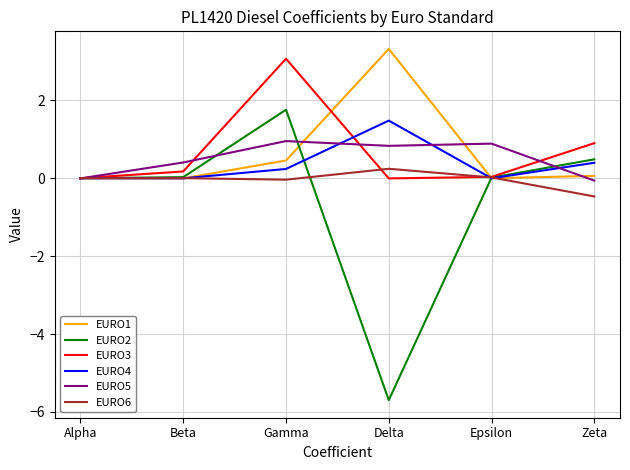

What is the highest value of the EURO6 series?

0.2